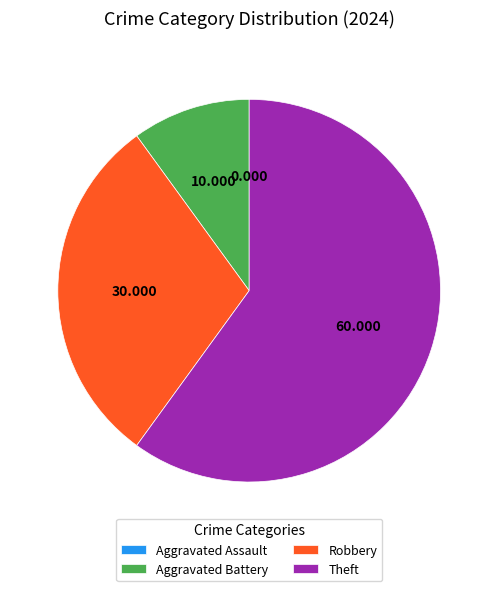

Which category has the biggest portion of the pie?

Theft